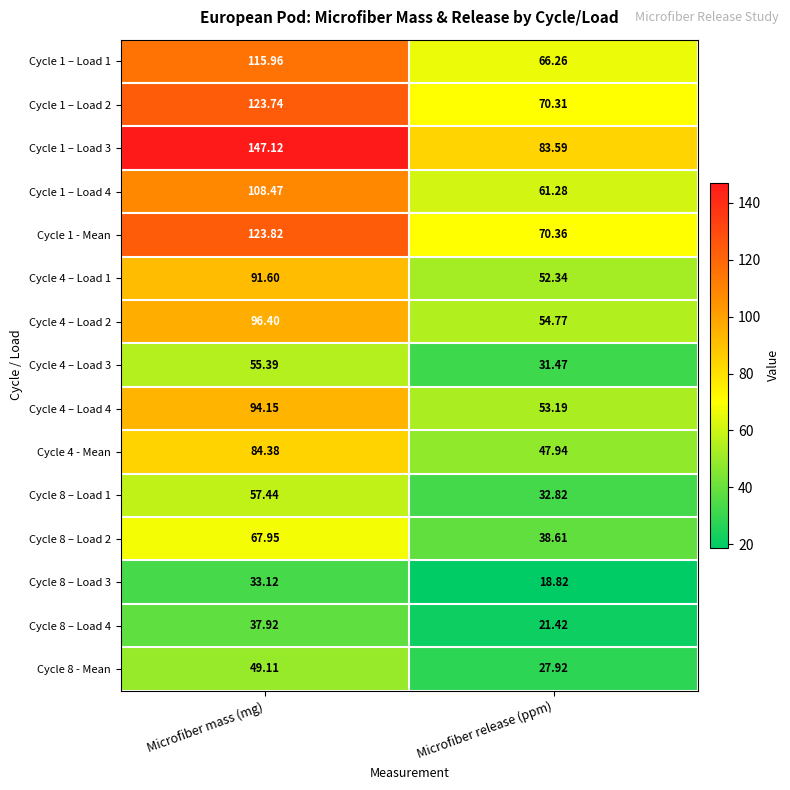

At how many categories does at least one series exceed 145?

1